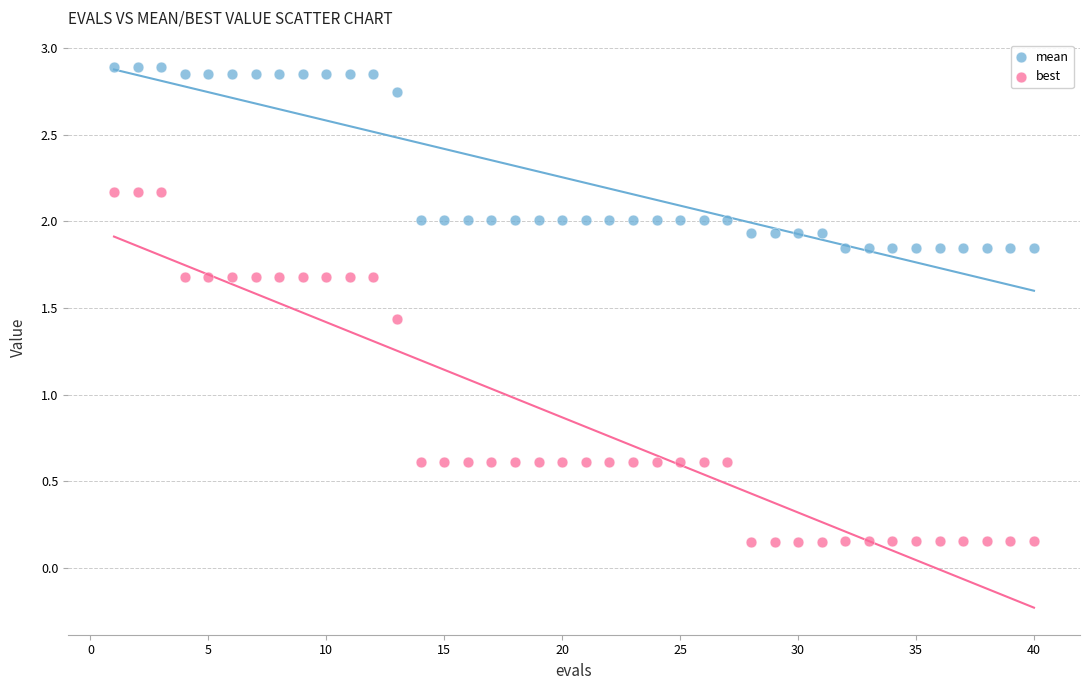

What are all the series names shown in the legend?

mean, best